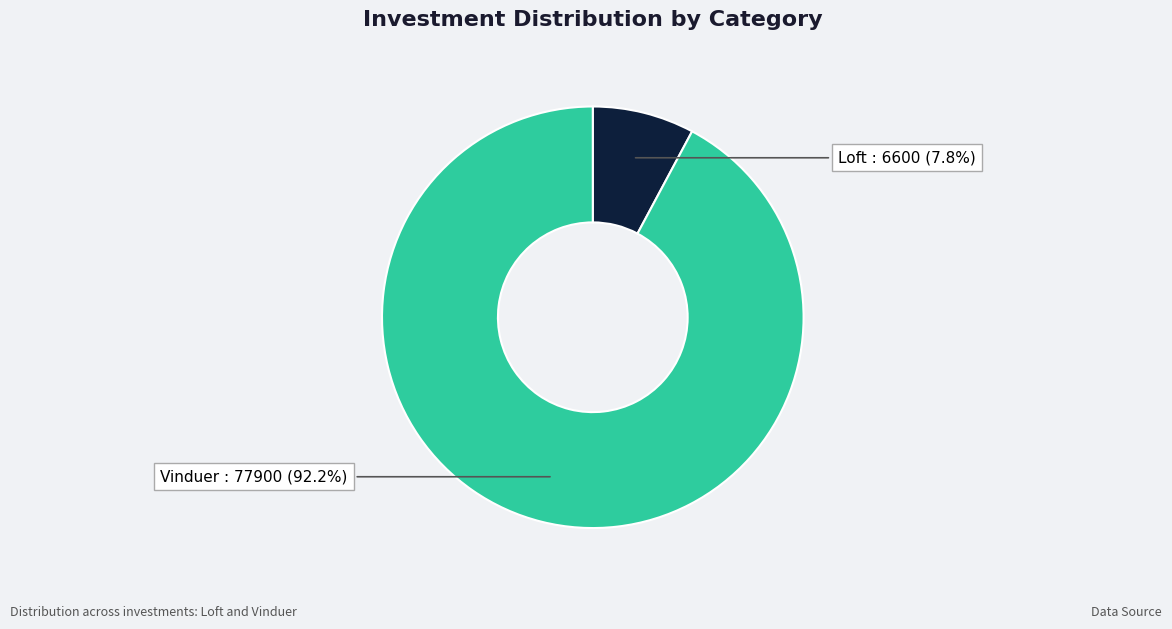

Does any single category account for the majority?

Yes